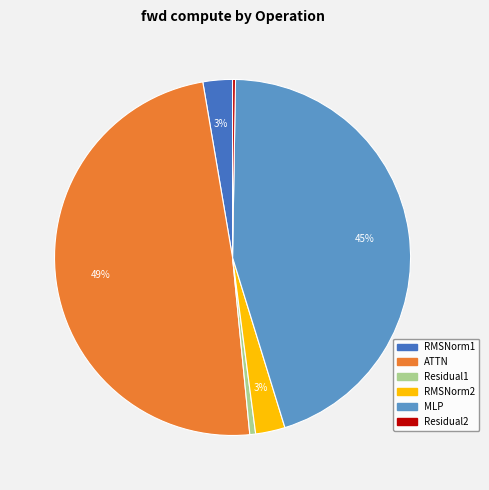

Which slice is the largest?

ATTN